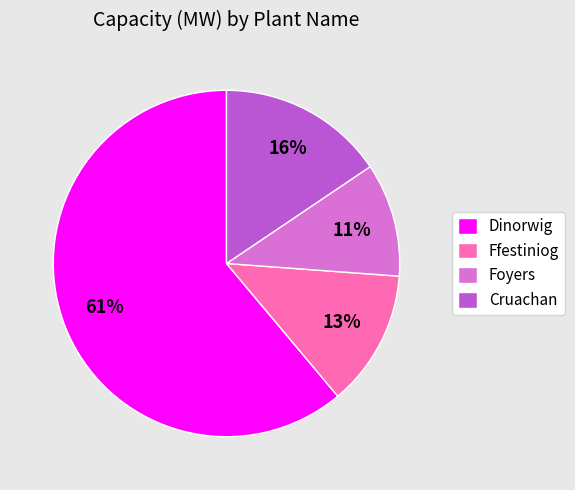

What percentage is the Foyers slice, to the nearest percent?

11%